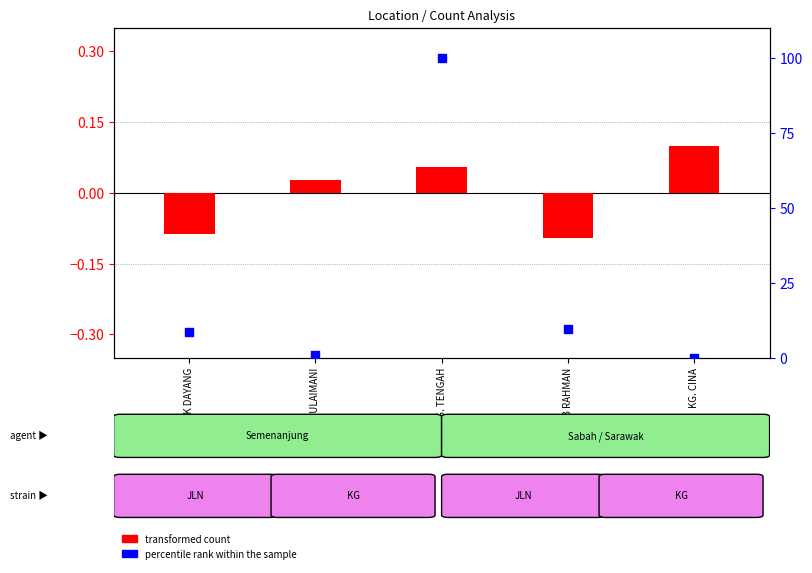

What is the total value across all series at JLN. AB RAHMAN?

9.4